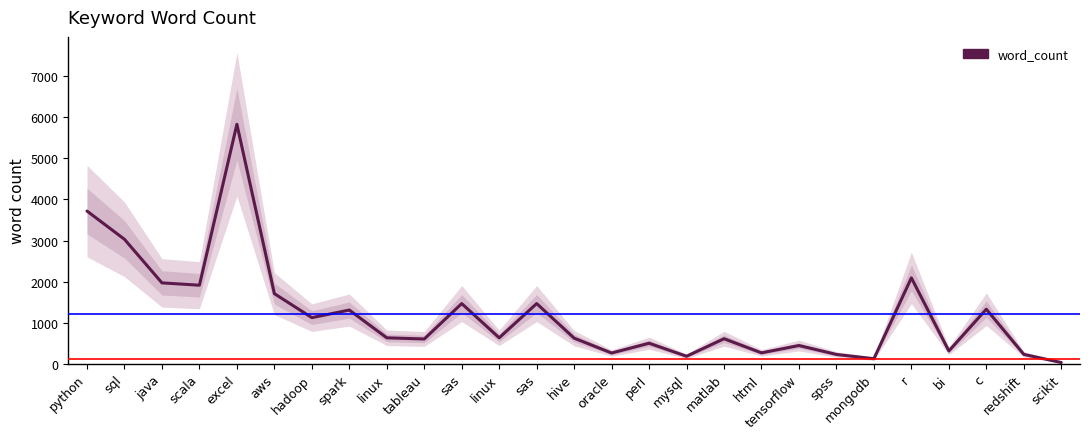

What is the smallest value displayed?

28